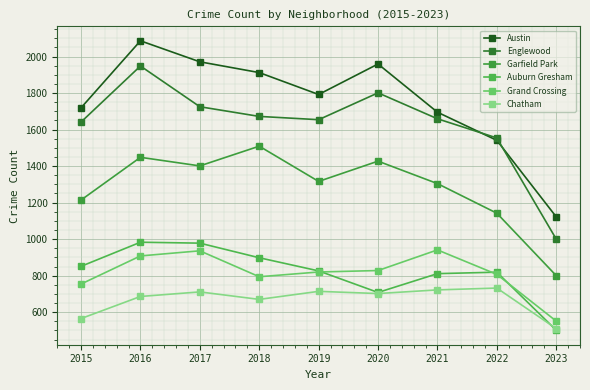

At which category does Garfield Park reach its first local valley?

2017